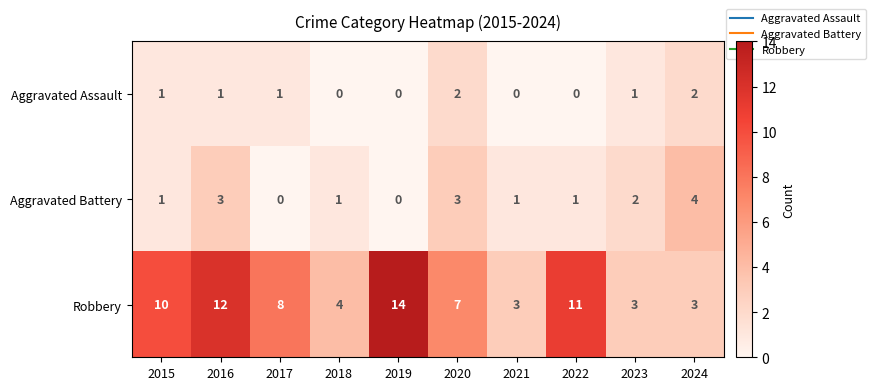

Which series has the largest total across all categories?

Robbery